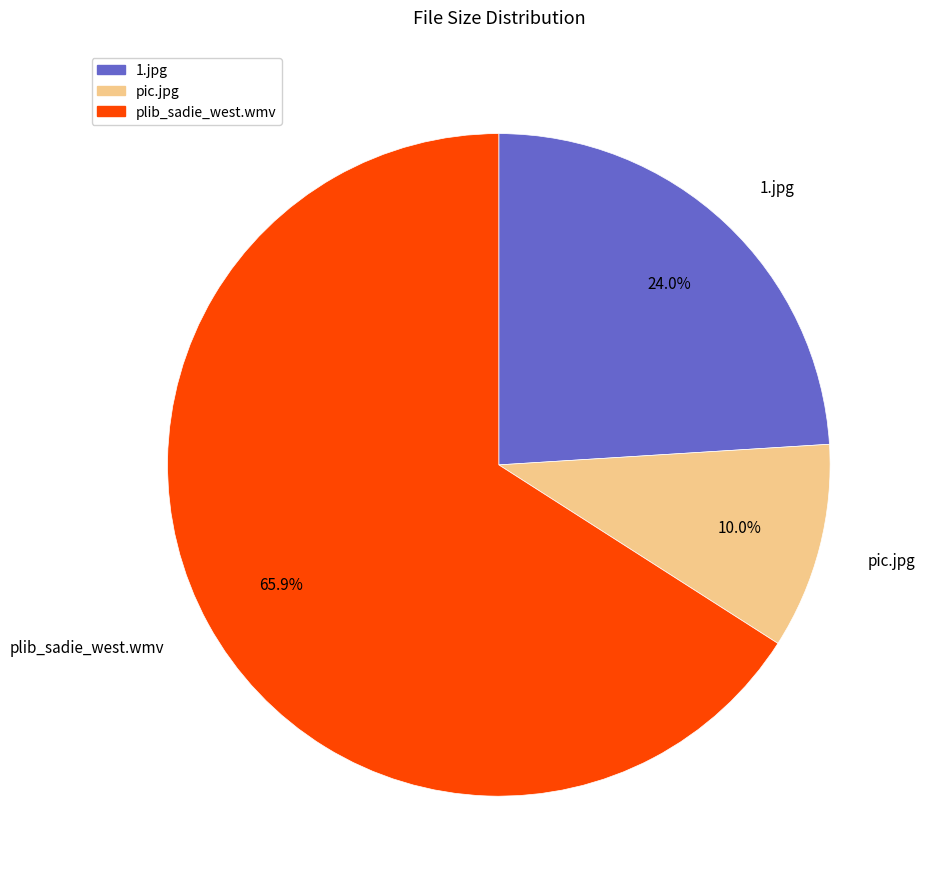

To the nearest percent, what percentage of the pie is 1.jpg?

24%